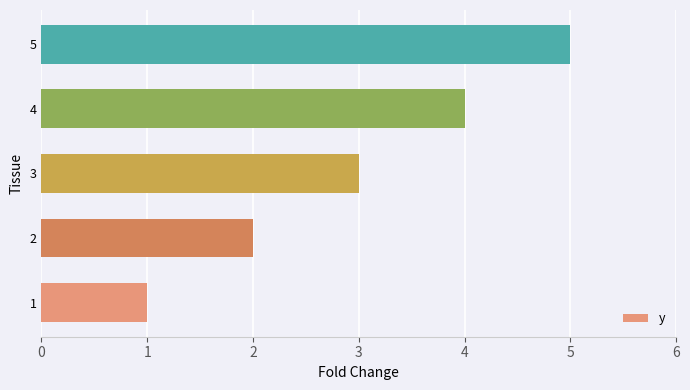

Rank the categories by value from highest to lowest.

5, 4, 3, 2, 1